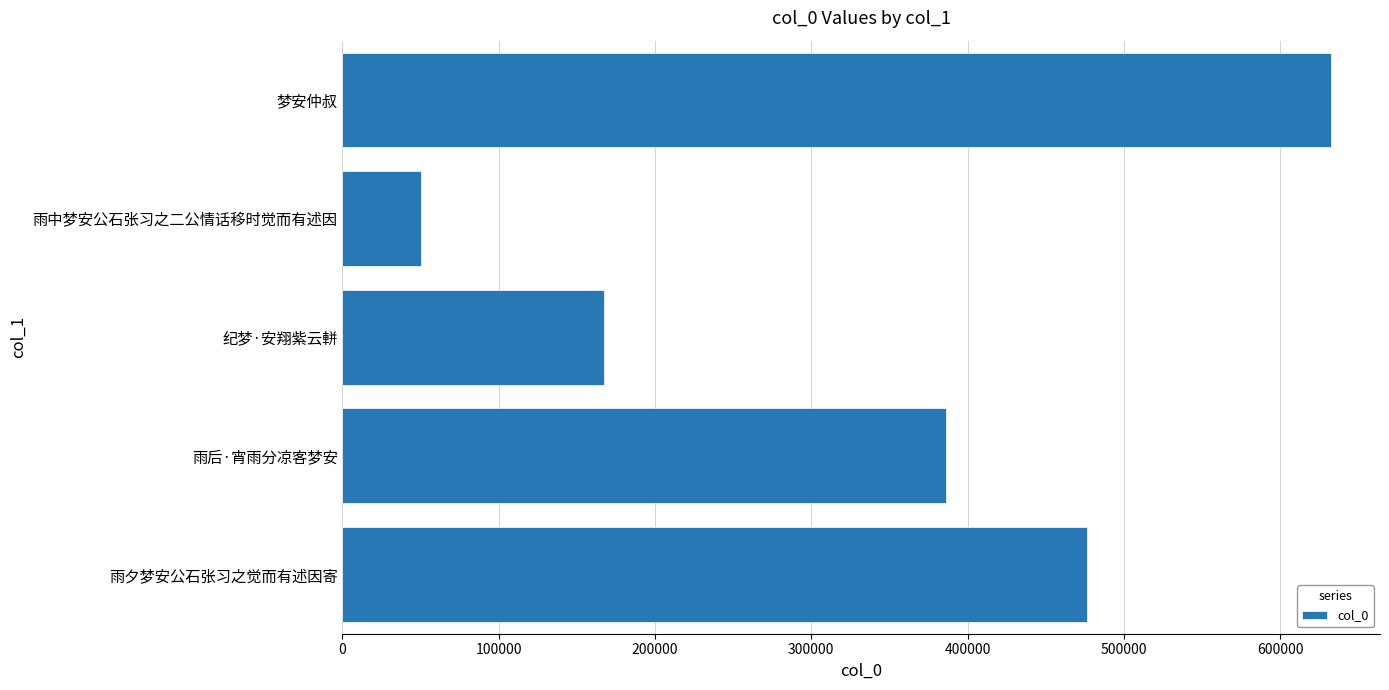

Rank the categories by value from lowest to highest.

雨中梦安公石张习之二公情话移时觉而有述因, 纪梦·安翔紫云軿, 雨后·宵雨分凉客梦安, 雨夕梦安公石张习之觉而有述因寄, 梦安仲叔